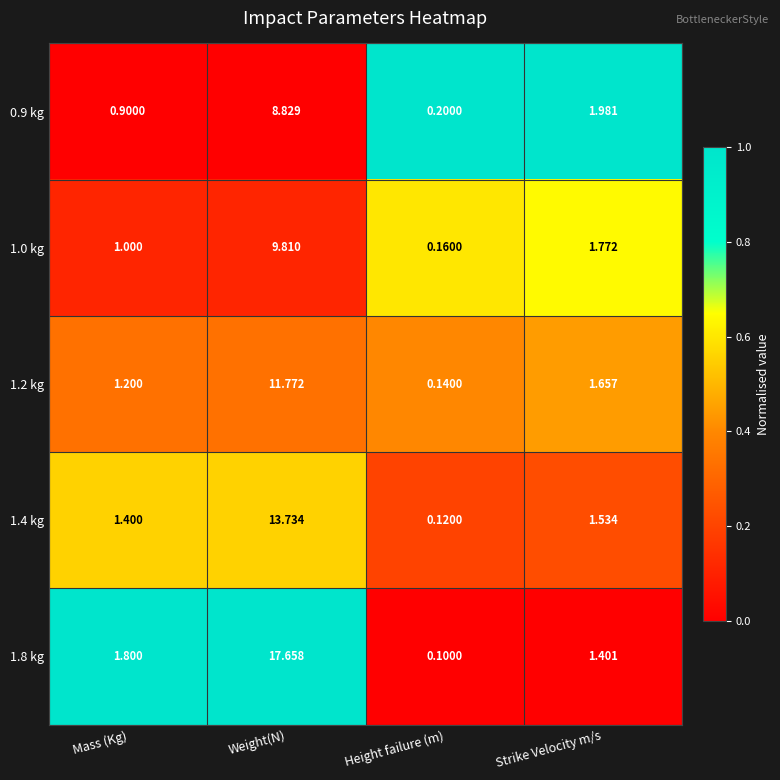

Where does the 0.9 kg series first go above 1?

Weight(N)